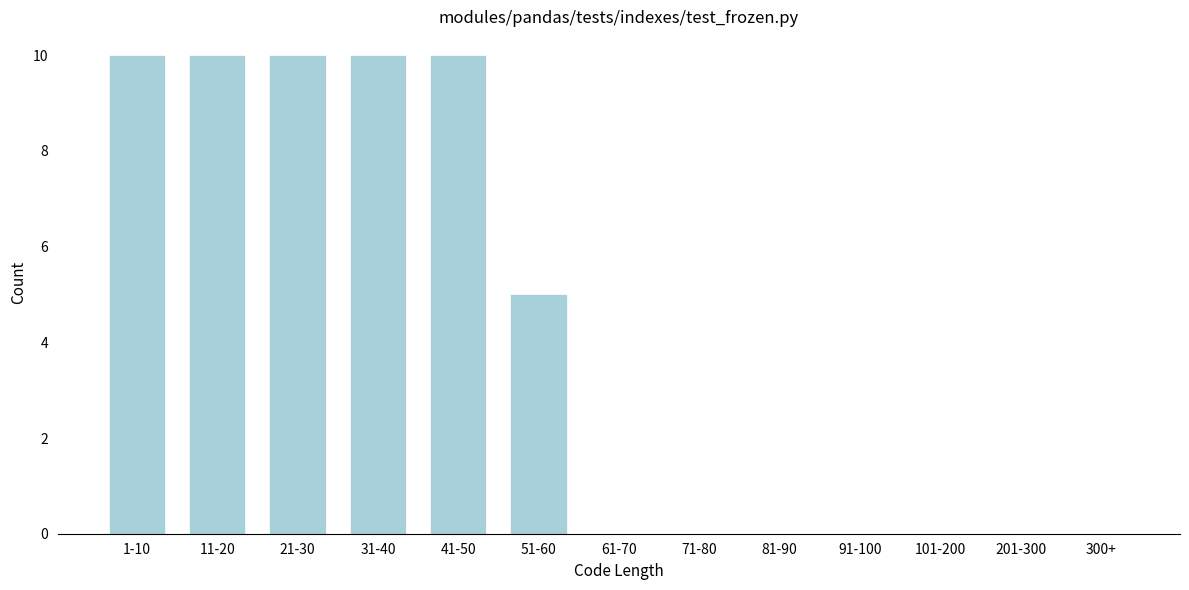

Reading right to left, list all the values displayed in this chart.

201-300=0	101-200=0	91-100=0	81-90=0	71-80=0	61-70=0	51-60=5	41-50=10	31-40=10	21-30=10	11-20=10	1-10=10